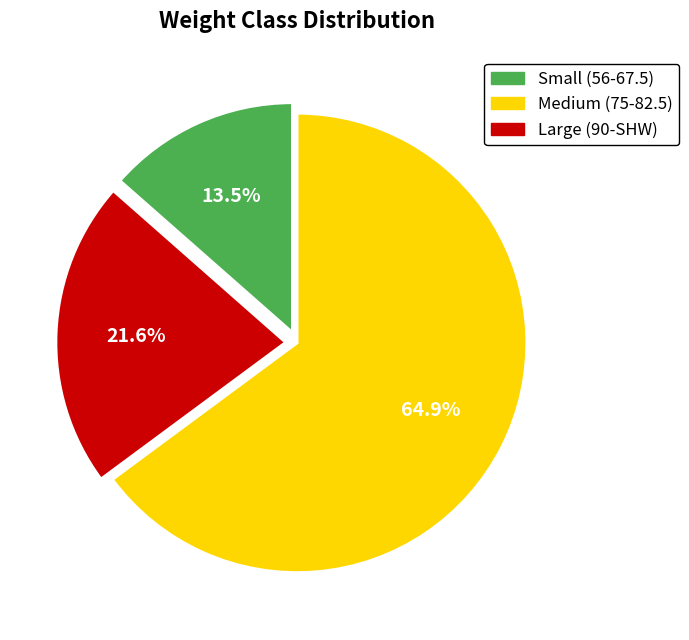

Is there a majority slice in this chart?

Yes